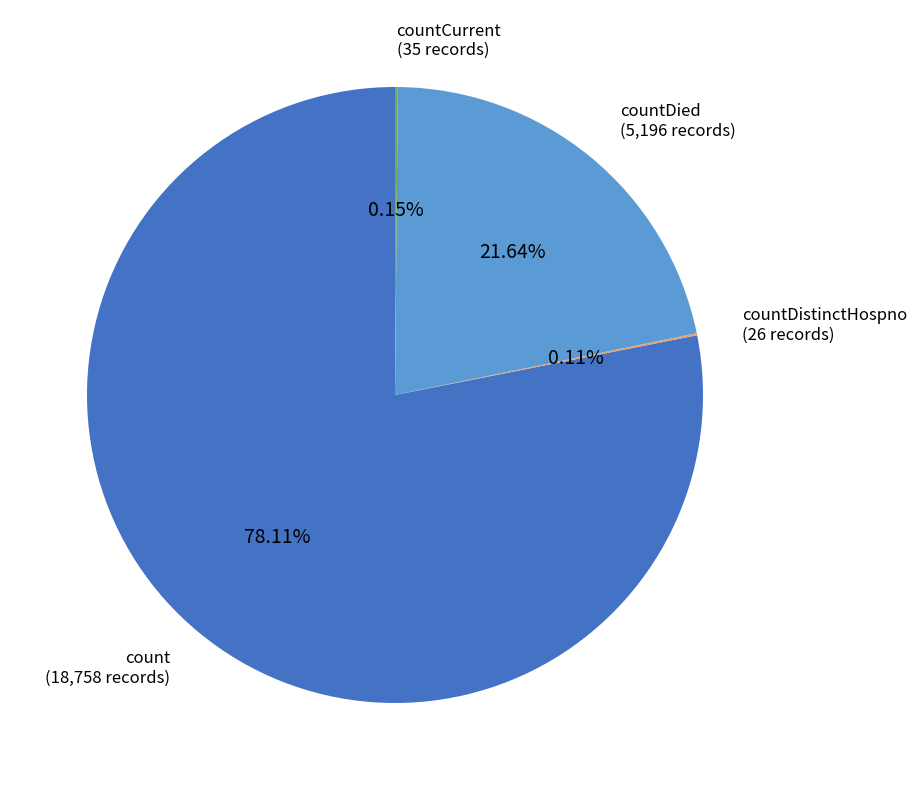

Is there any slice that represents more than half of the pie?

Yes